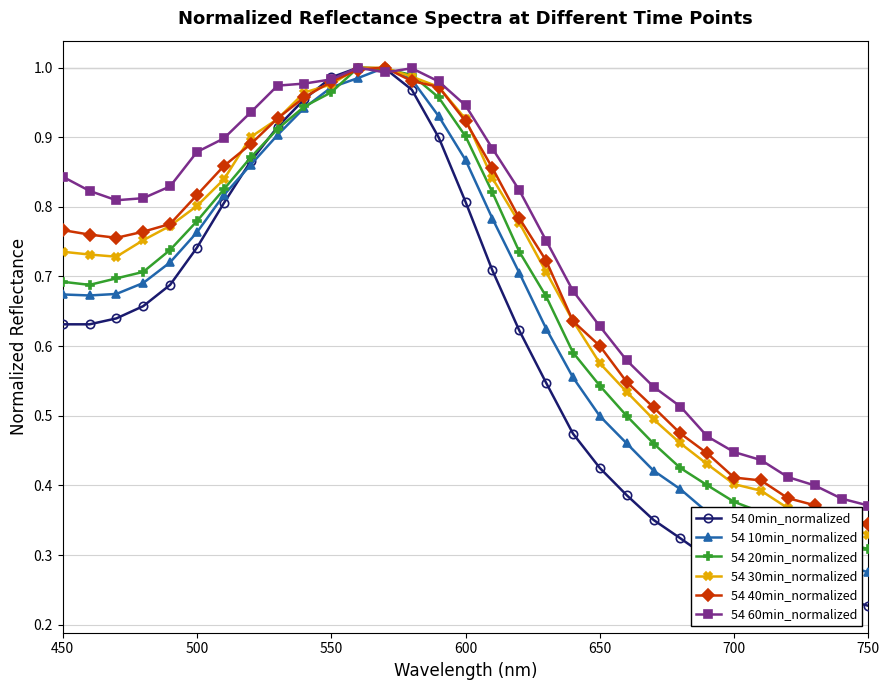

Which series has the widest spread of values?

54 0min_normalized